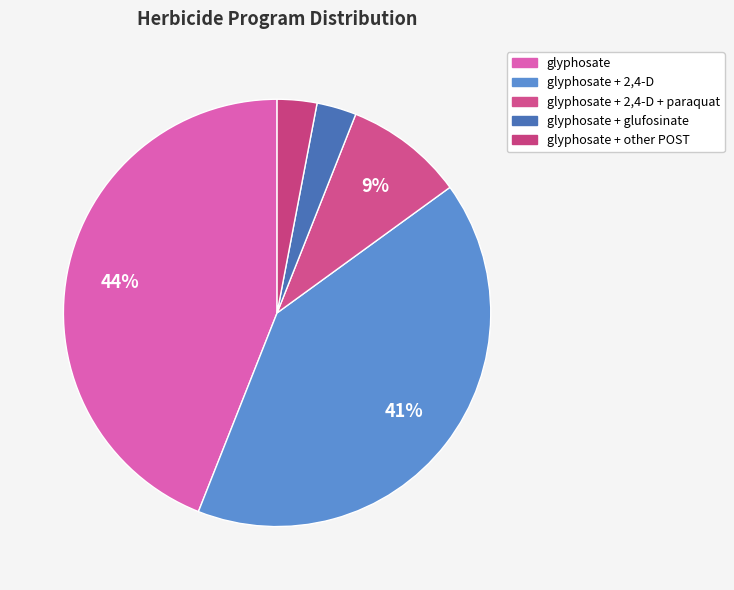

How many slices are in this pie chart?

5